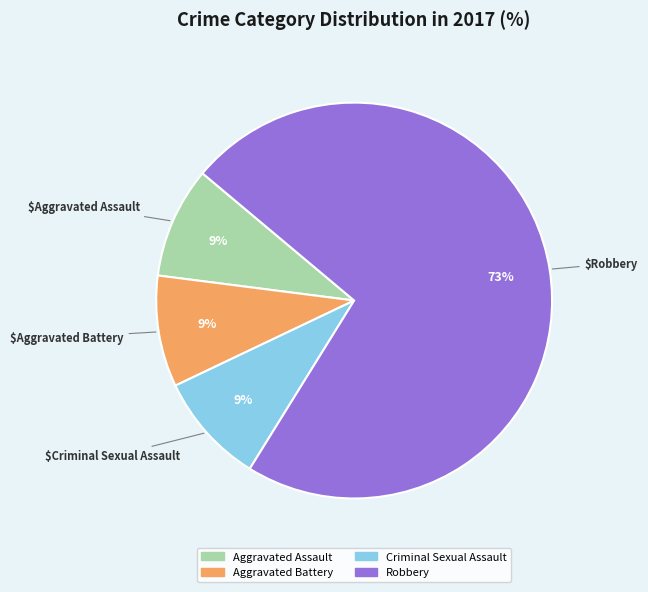

To the nearest percent, what is the average slice percentage?

25%